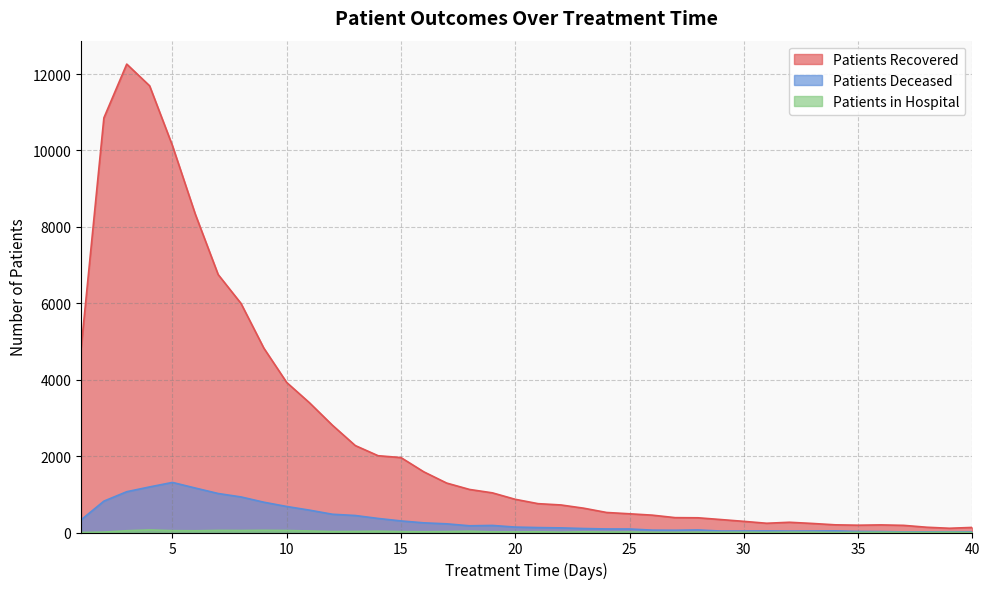

At how many categories does at least one series exceed 4694?

9